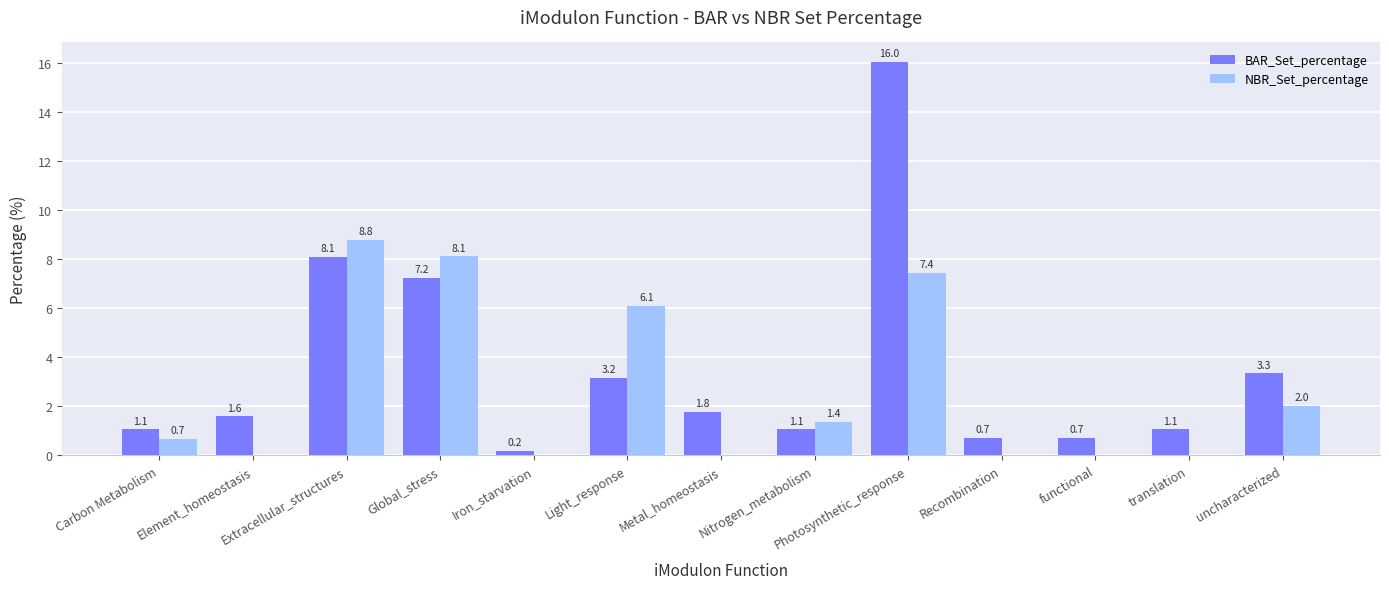

Is the value of NBR_Set_percentage at Light_response greater than the value of BAR_Set_percentage at Carbon Metabolism?

Yes